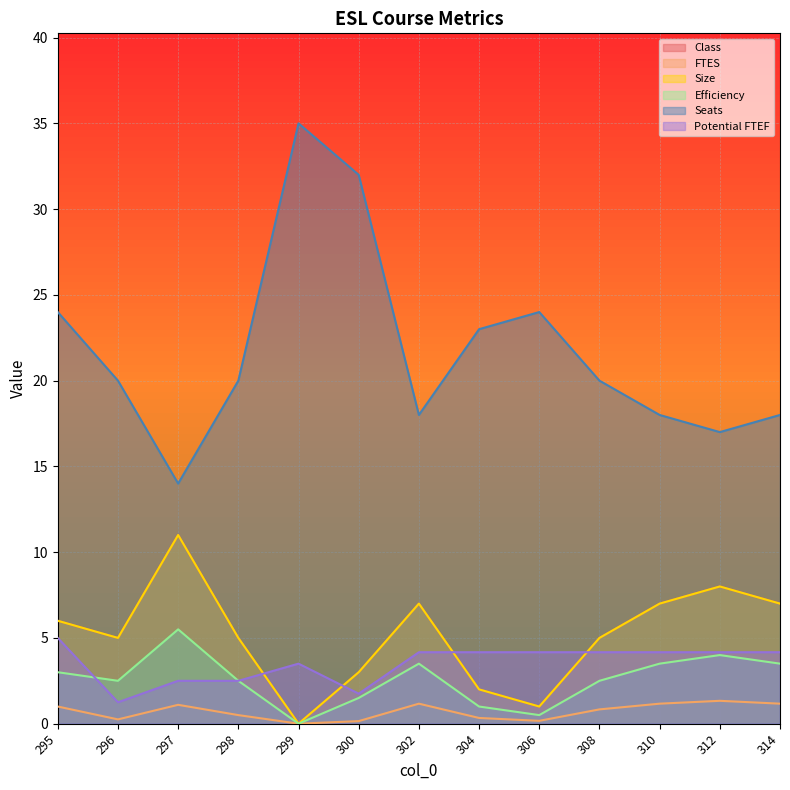

What is the average value of the Size series?

5.2